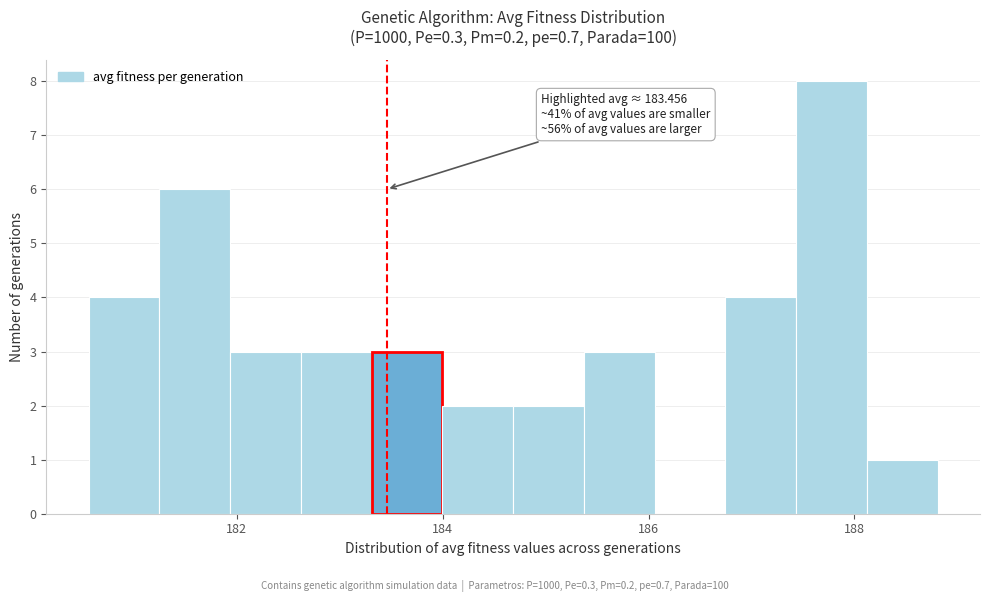

Around what value on the x-axis is the tallest bar? Give the approximate position of its centre, as read against the axis.

187.8